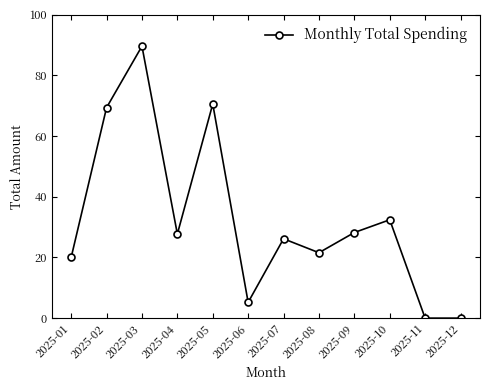

What is the average value?

32.6